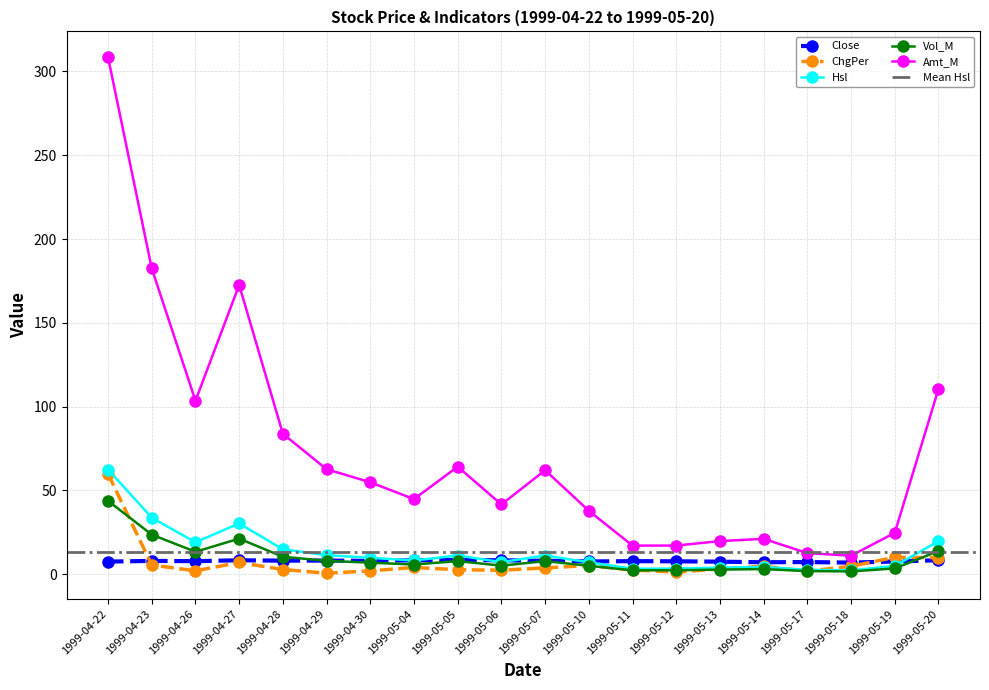

True or false: Hsl and Vol_M cross at least once.

False